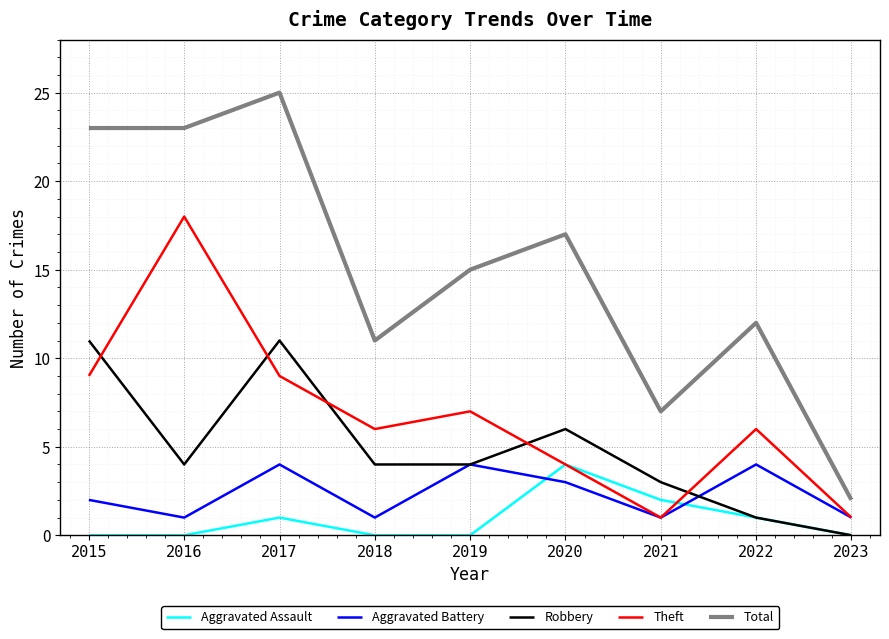

True or false: Aggravated Assault and Theft intersect in this chart.

True